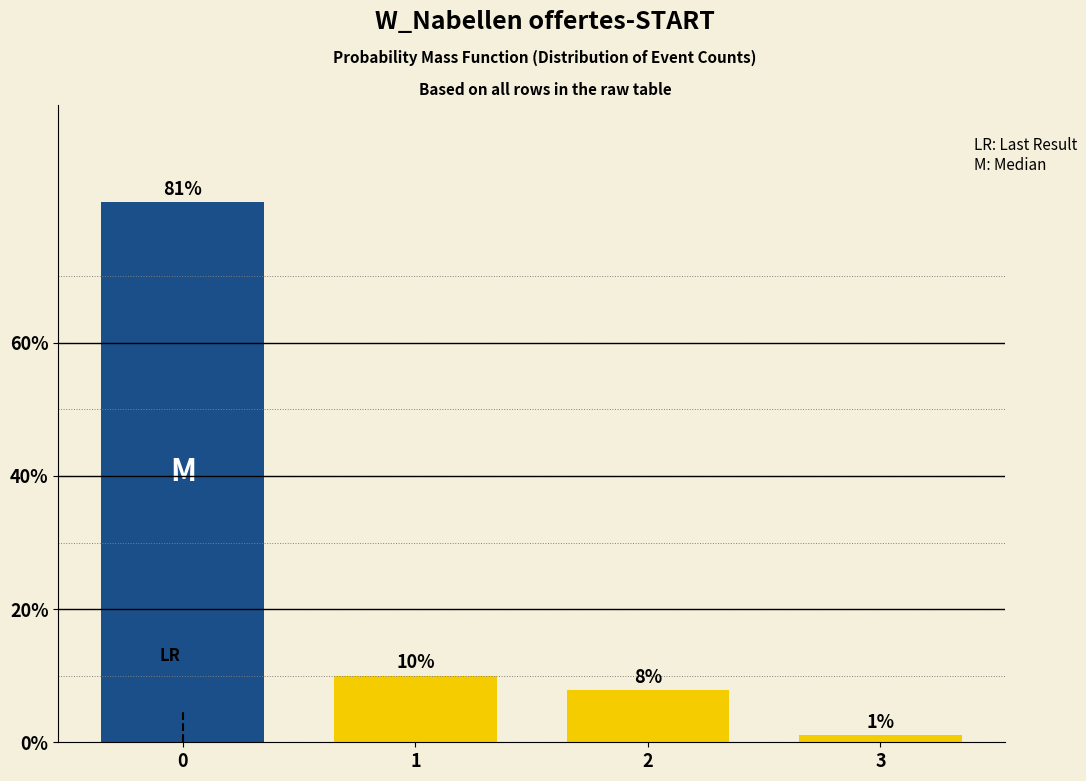

What is the value of the 1st bar from the left?

81.1